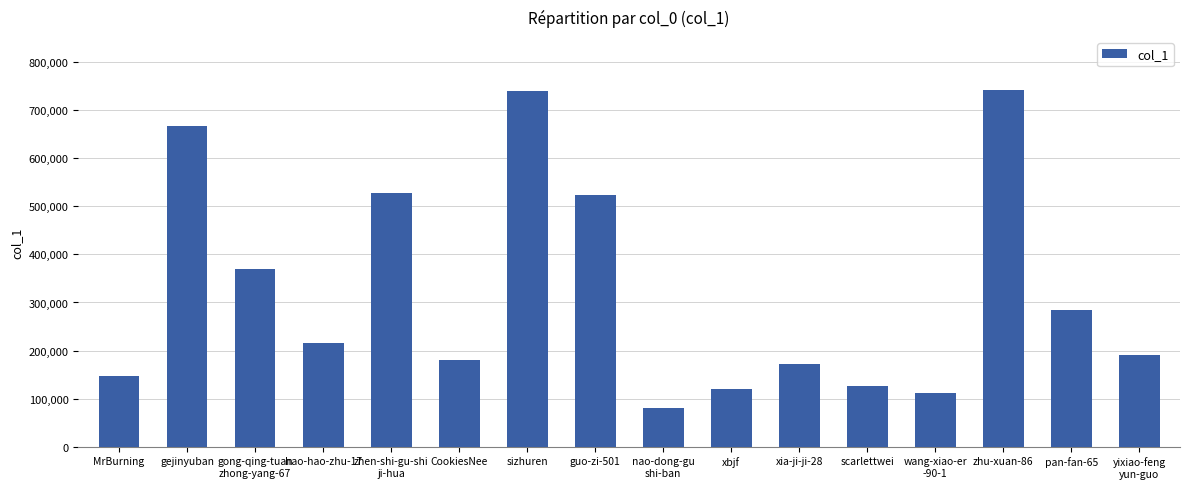

Is it true that the value at sizhuren is 739192?

True